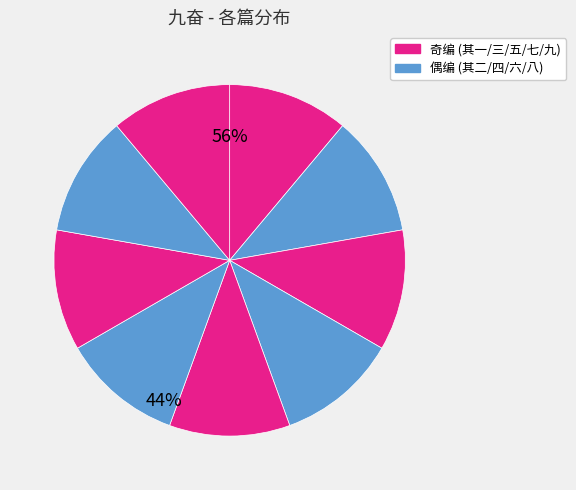

How many segments does this pie chart have?

9